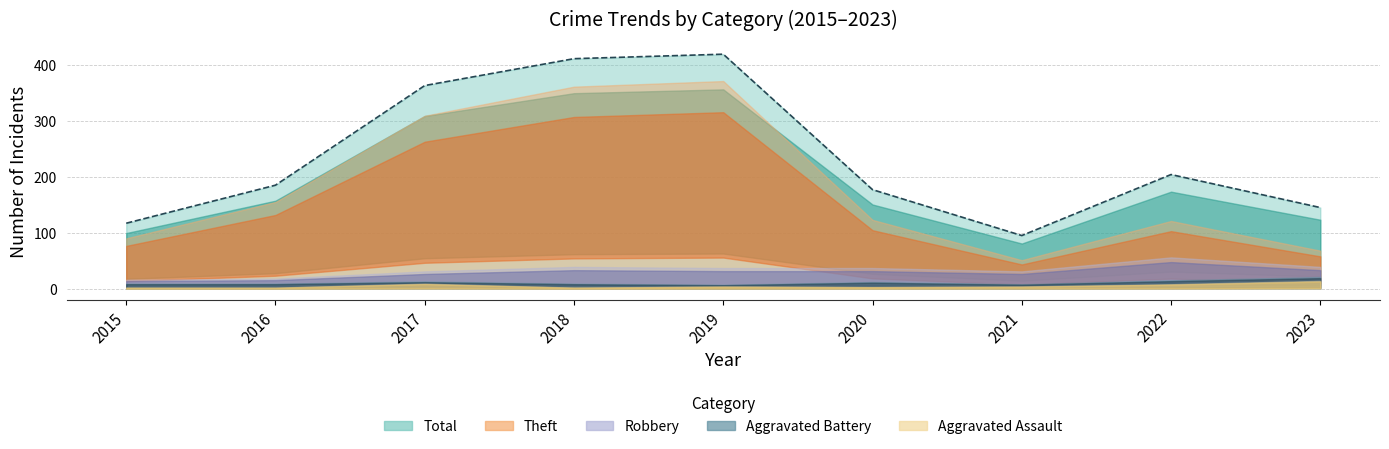

Reading left to right, extract all data points from this chart.

Theft: 90	155	309	361	371	123	51	121	68
Robbery: 16	18	31	39	37	37	31	56	39
Total: 117	185	363	411	419	177	95	204	145
Aggravated Battery: 9	9	13	9	7	12	8	15	21
Aggravated Assault: 2	2	9	2	4	3	4	8	14